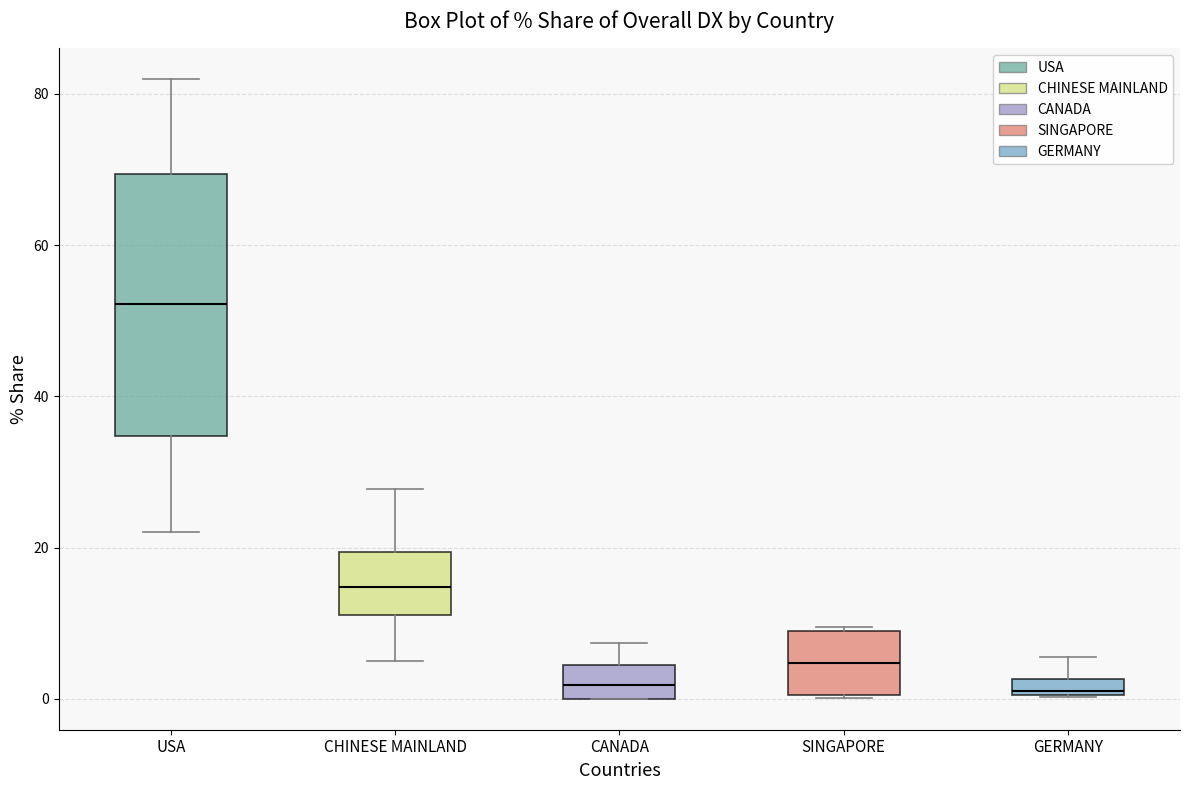

Where is the upper edge of the box for CANADA on the y-axis? The values are not printed on the chart, so give them approximately, as read against the axis.

4